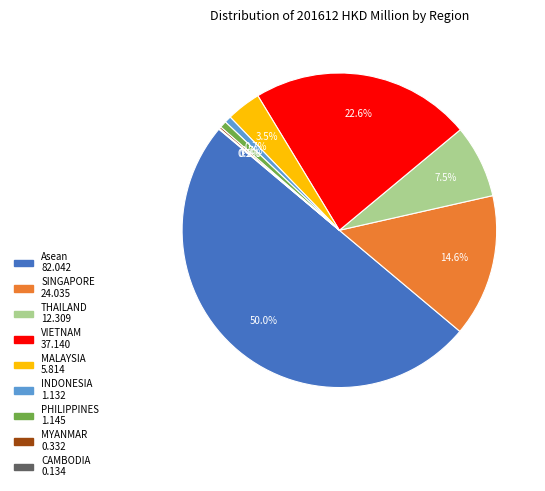

What portion of the pie excludes PHILIPPINES?

99.3%